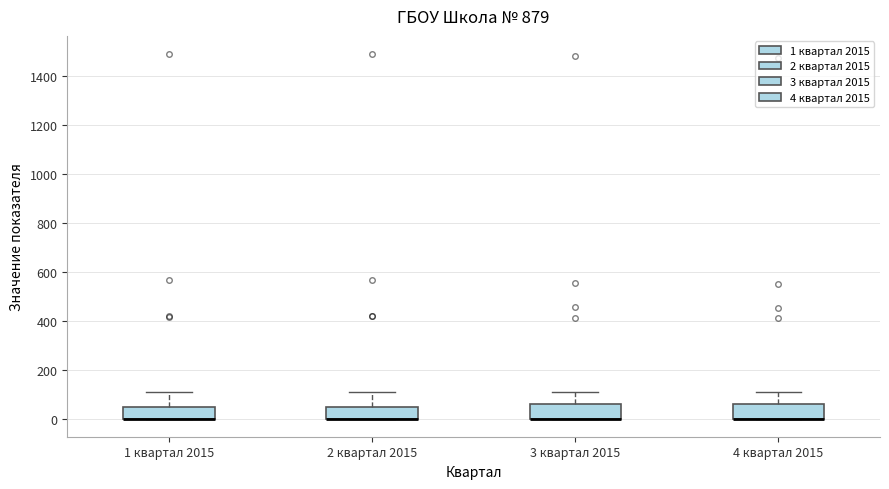

Reading left to right, transcribe this box plot: for each box, give where its median line is, the range the box spans, and where its two whiskers end, as read against the y-axis. The values are not printed on the chart, so give them approximately, as read against the axis.

1 квартал 2015: median 0 (drawn on the box's lower edge), box 0 to 40, whiskers 0 to 100
2 квартал 2015: median 0 (drawn on the box's lower edge), box 0 to 40, whiskers 0 to 100
3 квартал 2015: median 0 (drawn on the box's lower edge), box 0 to 60, whiskers 0 to 100
4 квартал 2015: median 0 (drawn on the box's lower edge), box 0 to 60, whiskers 0 to 100